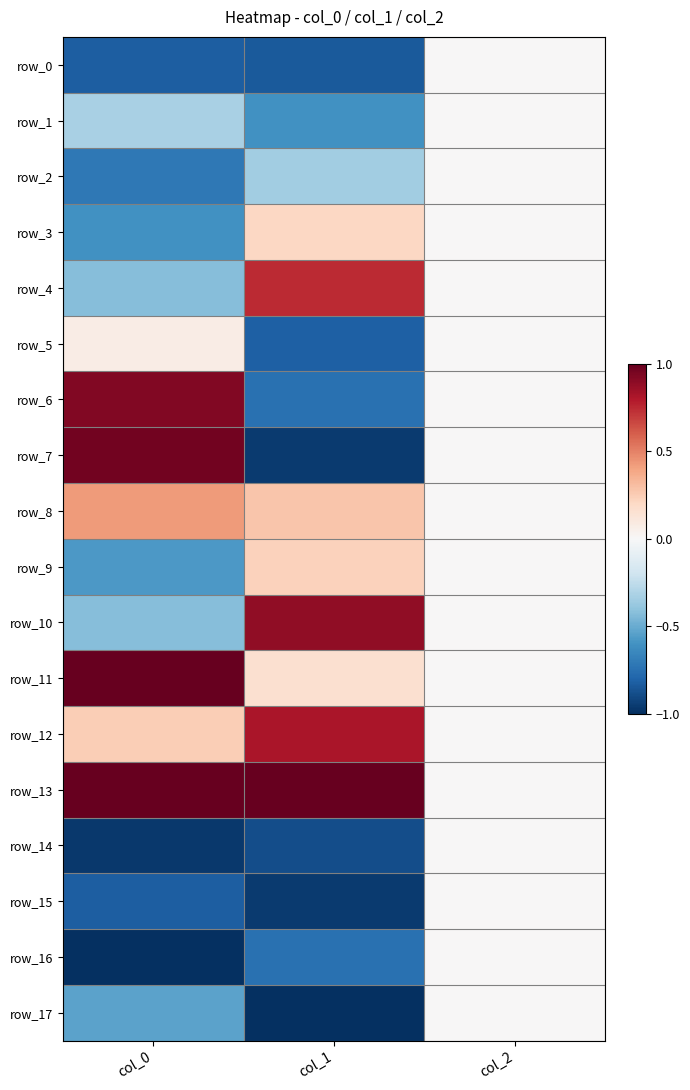

Reading left to right, list all the values displayed in this chart.

row_0: col_0=-0.8	col_1=-0.8	col_2=0.0
row_1: col_0=-0.3	col_1=-0.6	col_2=0.0
row_2: col_0=-0.7	col_1=-0.3	col_2=0.0
row_3: col_0=-0.6	col_1=0.2	col_2=0.0
row_4: col_0=-0.4	col_1=0.7	col_2=0.0
row_5: col_0=0.1	col_1=-0.8	col_2=0.0
row_6: col_0=0.9	col_1=-0.7	col_2=0.0
row_7: col_0=1.0	col_1=-1.0	col_2=0.0
row_8: col_0=0.4	col_1=0.3	col_2=0.0
row_9: col_0=-0.6	col_1=0.2	col_2=0.0
row_10: col_0=-0.4	col_1=0.9	col_2=0.0
row_11: col_0=1.0	col_1=0.2	col_2=0.0
row_12: col_0=0.2	col_1=0.8	col_2=0.0
row_13: col_0=1.0	col_1=1.0	col_2=0.0
row_14: col_0=-1.0	col_1=-0.9	col_2=0.0
row_15: col_0=-0.8	col_1=-1.0	col_2=0.0
row_16: col_0=-1.0	col_1=-0.7	col_2=0.0
row_17: col_0=-0.5	col_1=-1.0	col_2=0.0